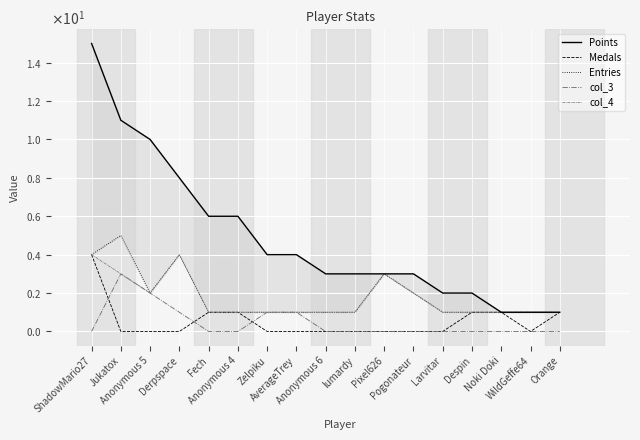

What are all the series names shown in the legend?

Points, Medals, Entries, col_3, col_4